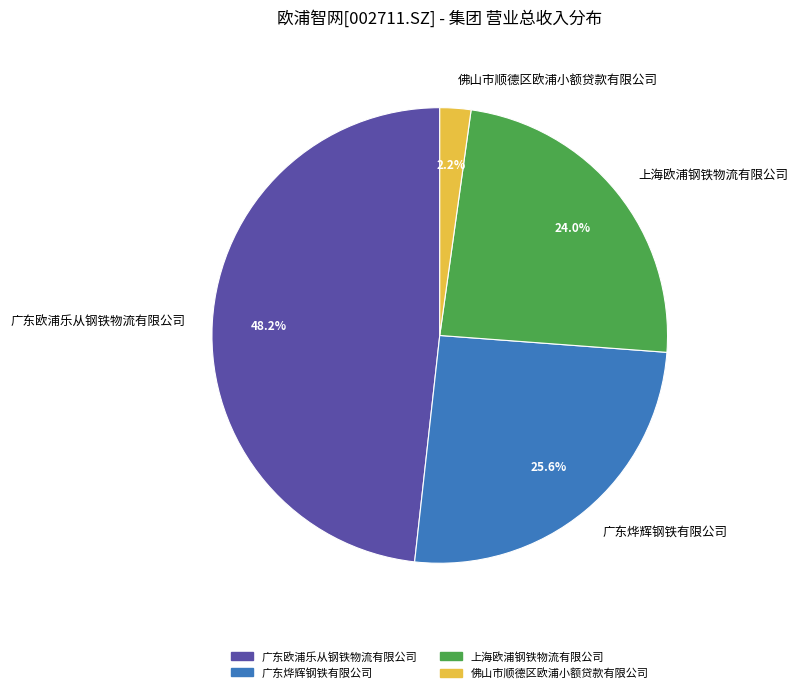

Which slice is the largest?

广东欧浦乐从钢铁物流有限公司